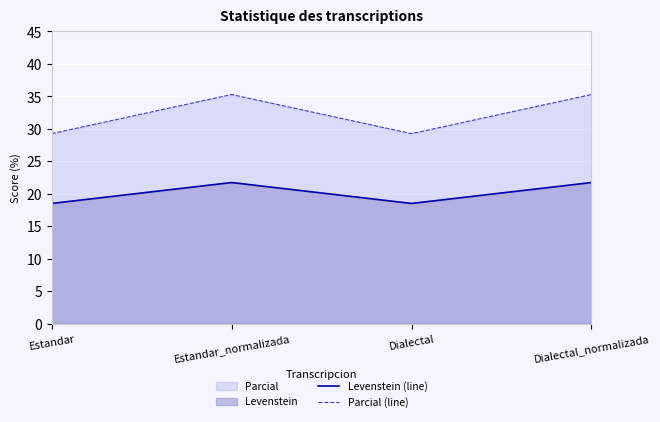

What is the sum of all Parcial (line) values?

129.1